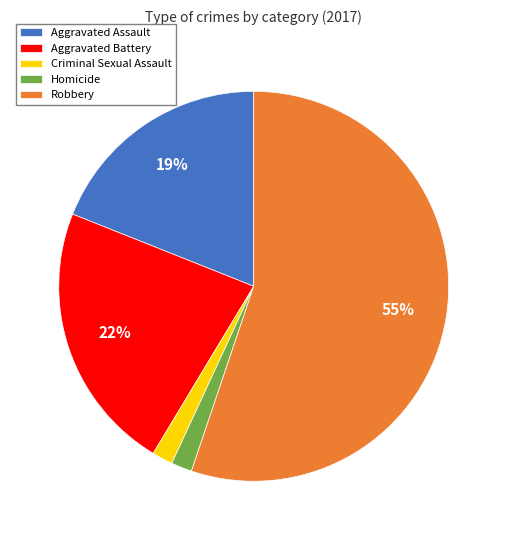

What is the largest slice in the pie chart?

Robbery